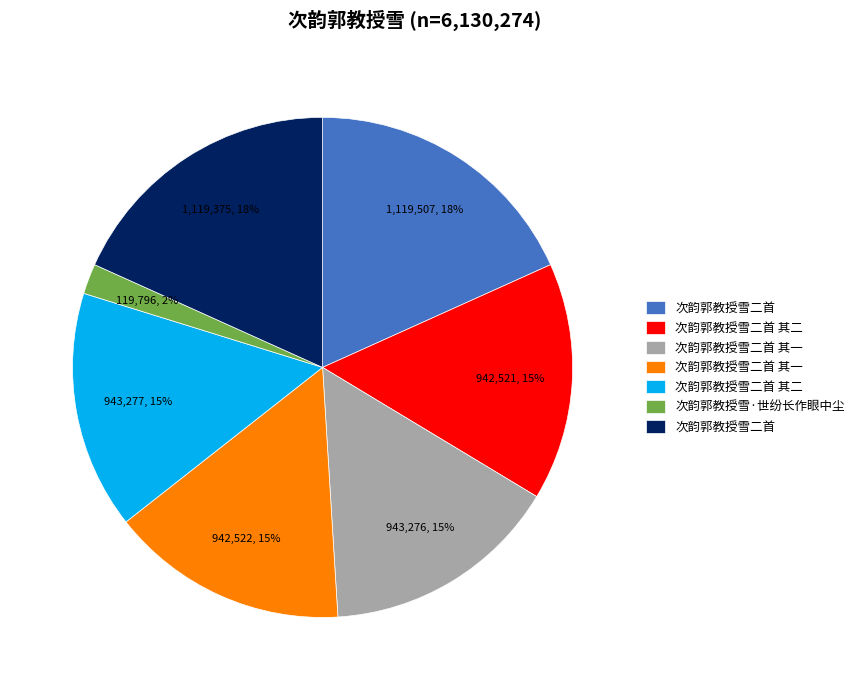

To the nearest percent, what is the average slice percentage?

14%